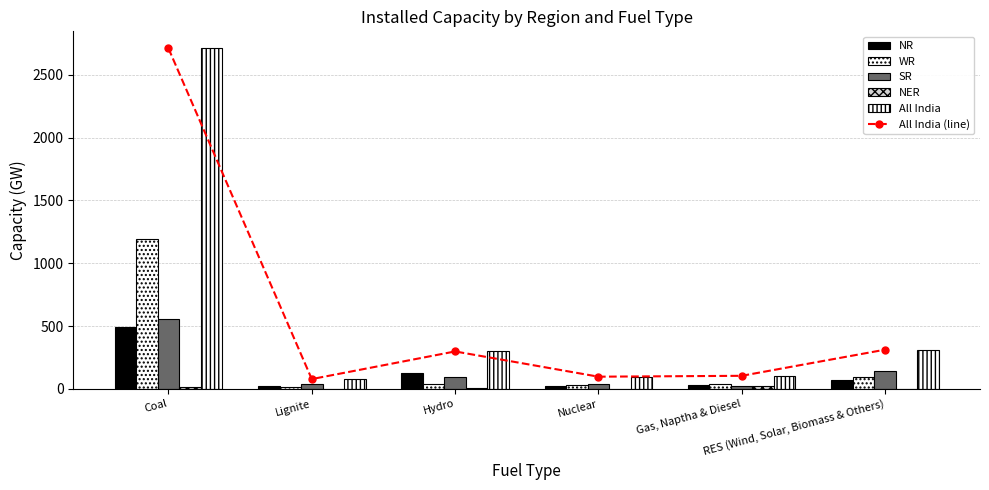

What are all the series names shown in the legend?

All India (line), NR, WR, SR, NER, All India